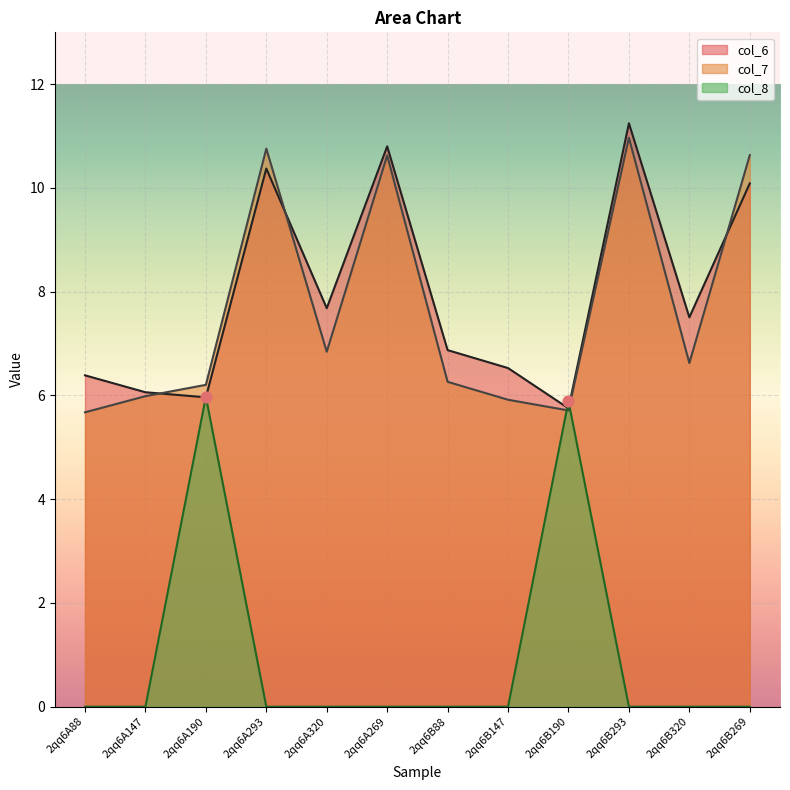

At which category is the sum across all series the highest?

2qq6B293